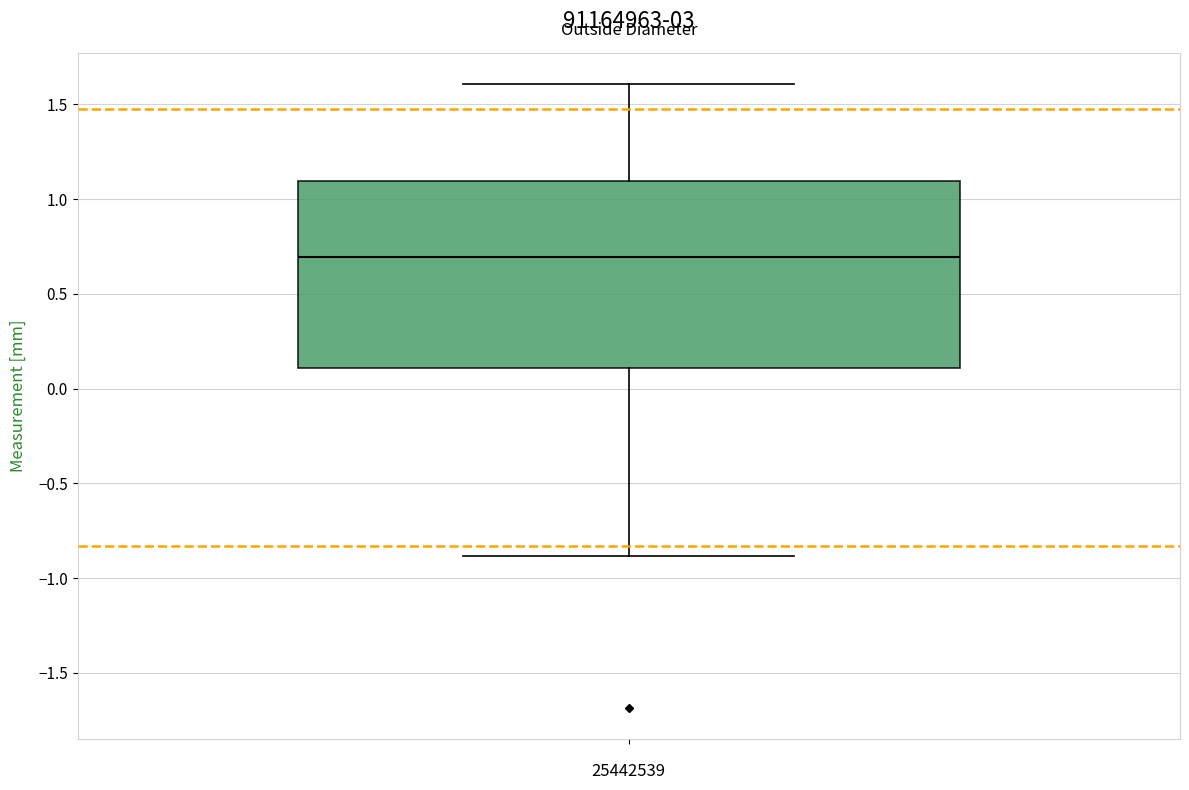

Read this box plot against the y-axis: the position of the median line, the range covered by the box, and the ends of both whiskers. The values are not printed on the chart, so give them approximately, as read against the axis.

median 0.7, box 0.1 to 1.1, whiskers -0.9 to 1.6